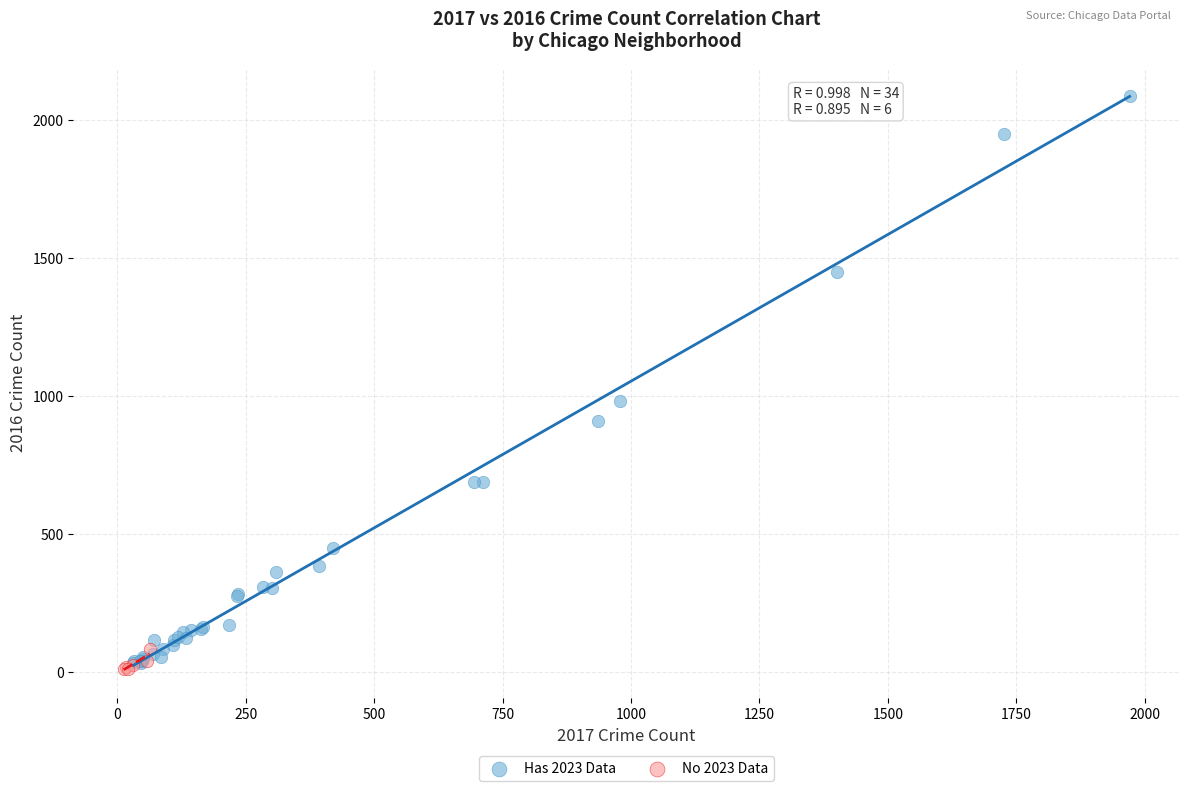

Which series has the largest Y range (max minus min)?

Has 2023 Data